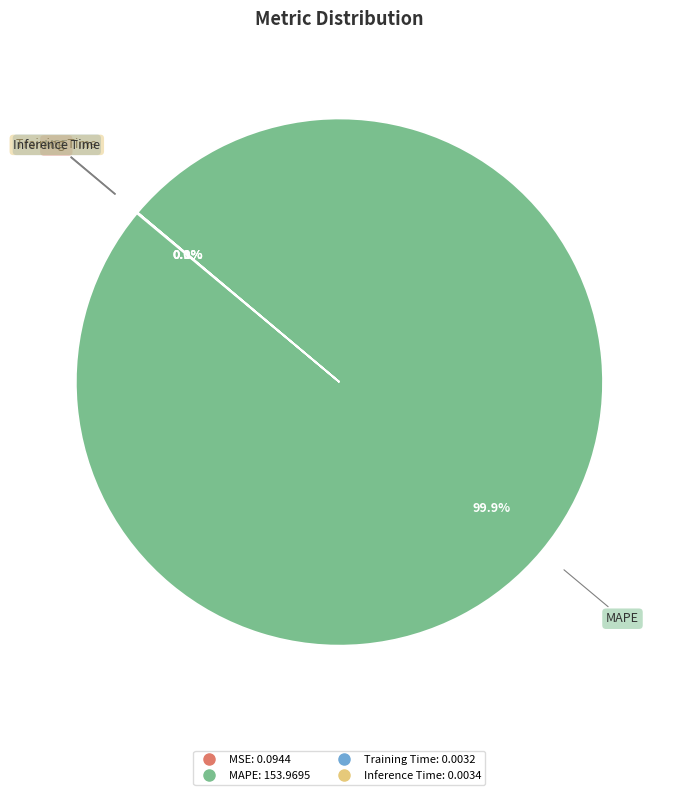

Which slice is the largest?

MAPE